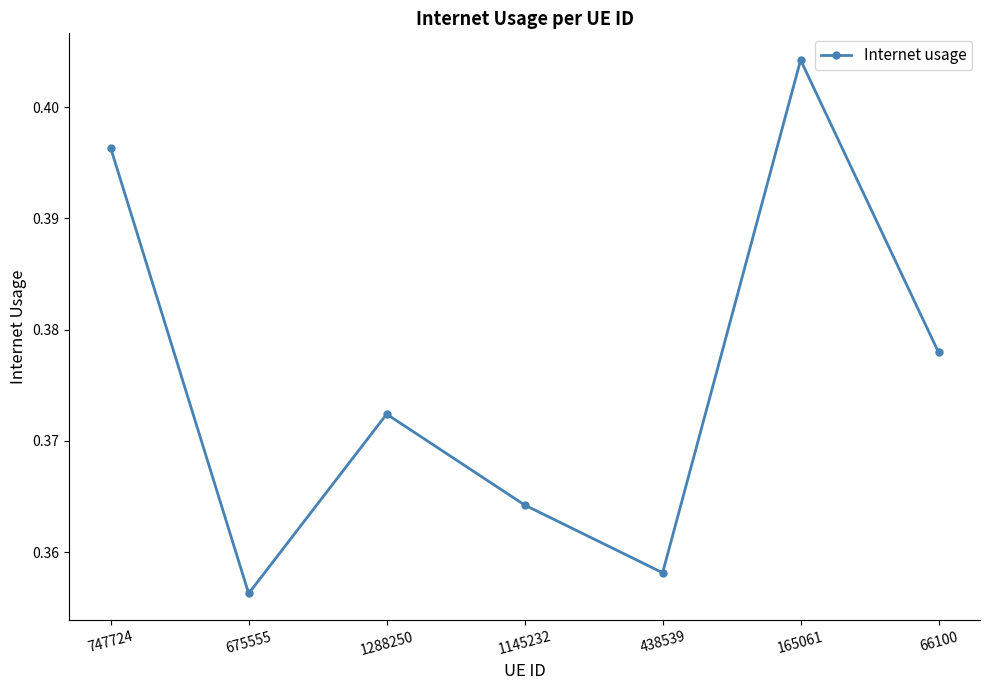

True or false: there are more than 2 points higher than both neighbors.

False